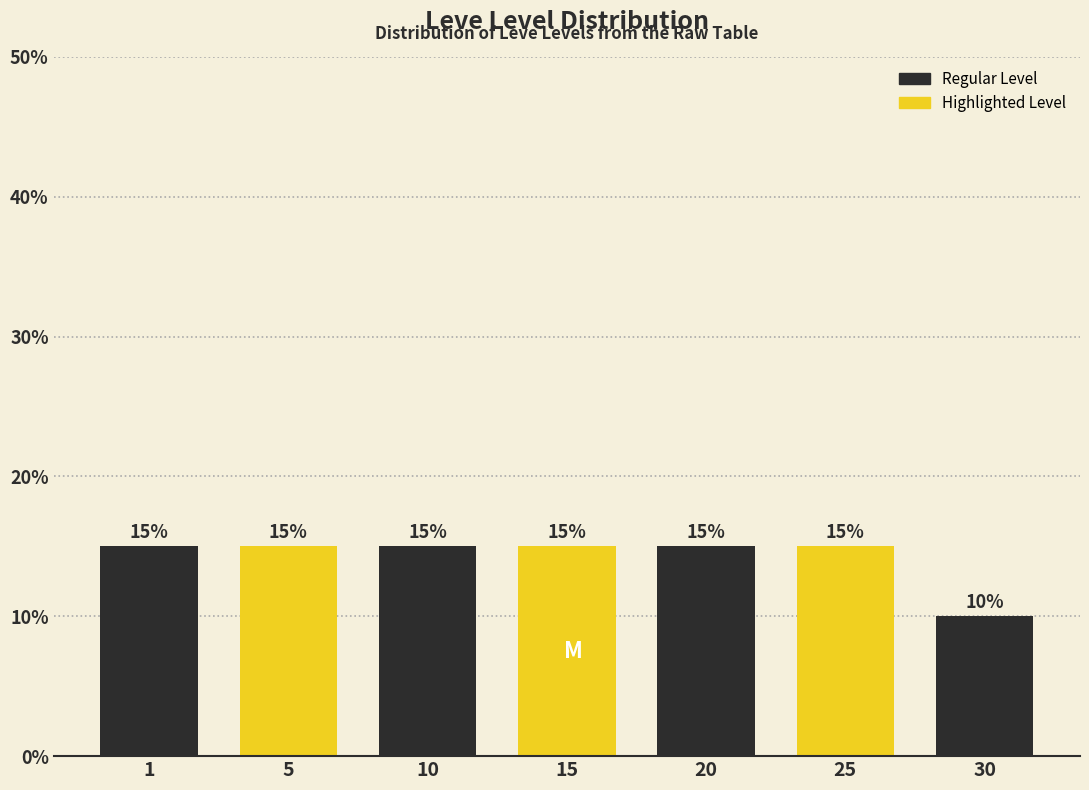

Reading left to right, what are all the values shown in this chart?

15	15	15	15	15	15	10